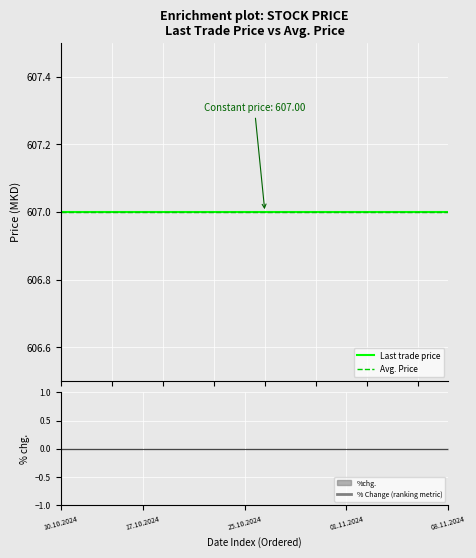

List the labels in order of %chg. value, smallest first.

10.10.2024, 14.10.2024, 15.10.2024, 16.10.2024, 17.10.2024, 18.10.2024, 21.10.2024, 22.10.2024, 24.10.2024, 25.10.2024, 28.10.2024, 29.10.2024, 30.10.2024, 31.10.2024, 01.11.2024, 04.11.2024, 05.11.2024, 06.11.2024, 07.11.2024, 08.11.2024